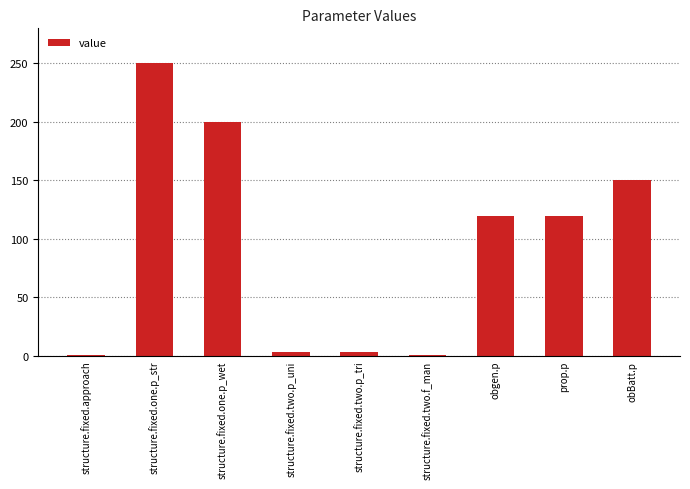

Approximately how many times larger is the value at prop.p compared to structure.fixed.one.p_wet?

0.6